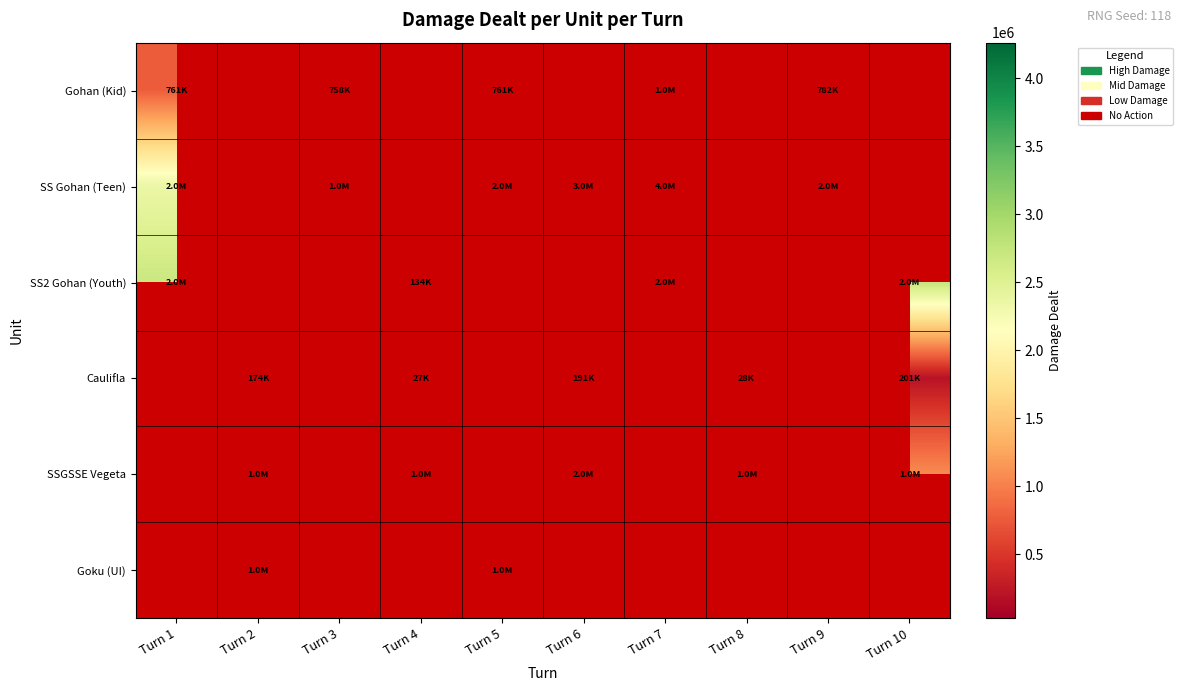

At which label does SSGSSE Vegeta reach its minimum?

Turn 1